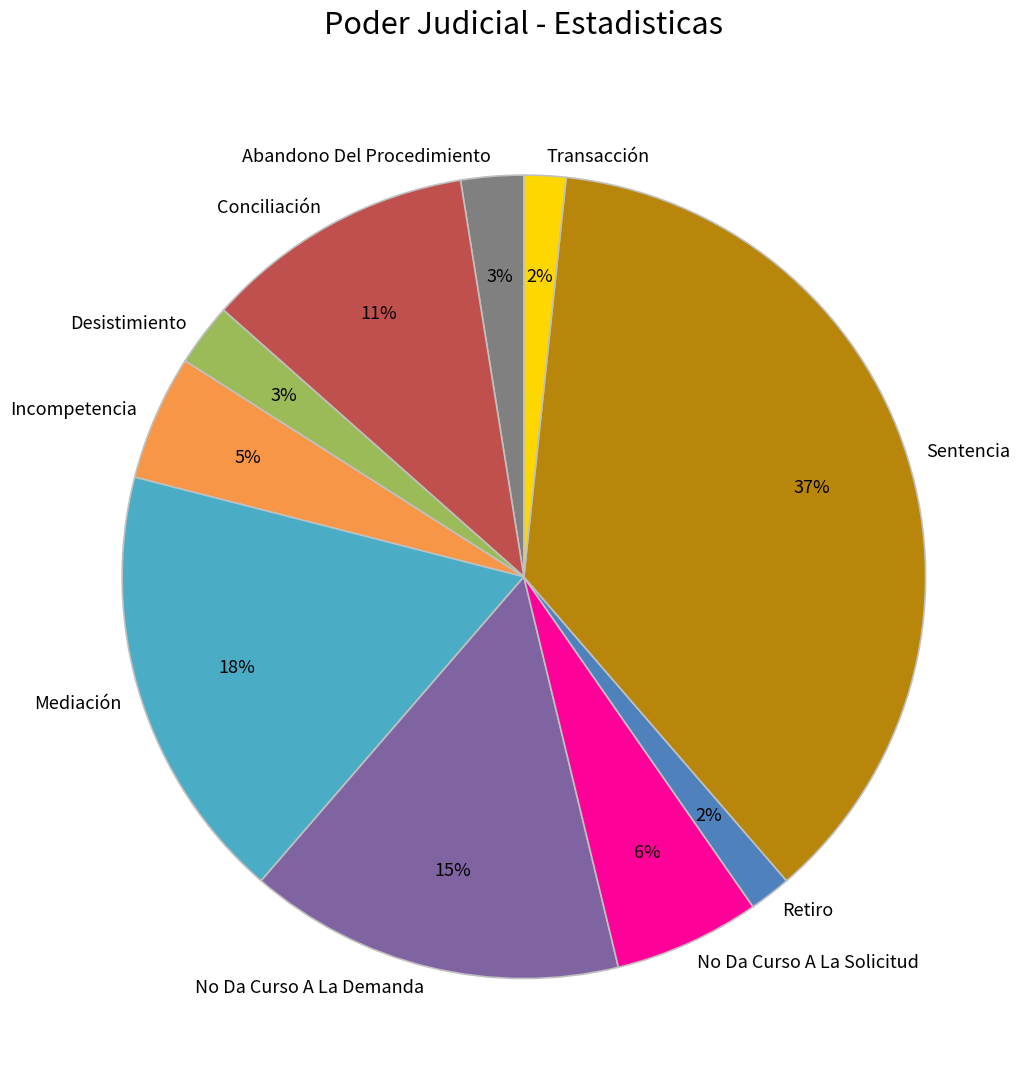

Which slice is the largest?

Sentencia